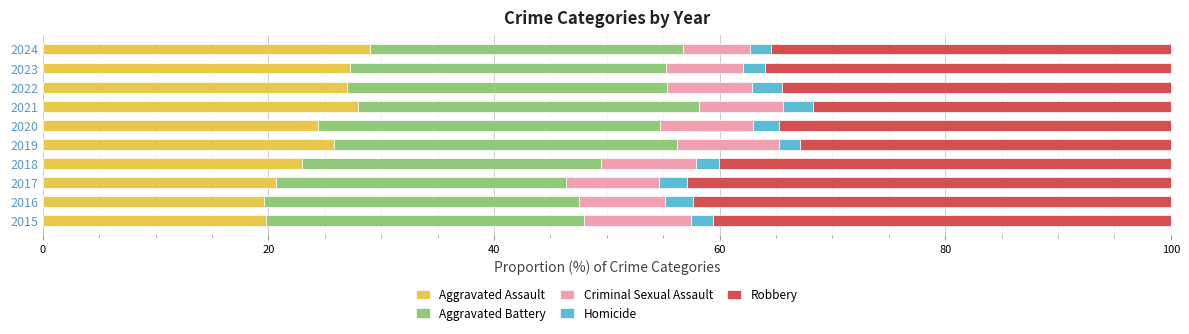

True or false: Aggravated Assault has a value of 9.1 at 2020.

False